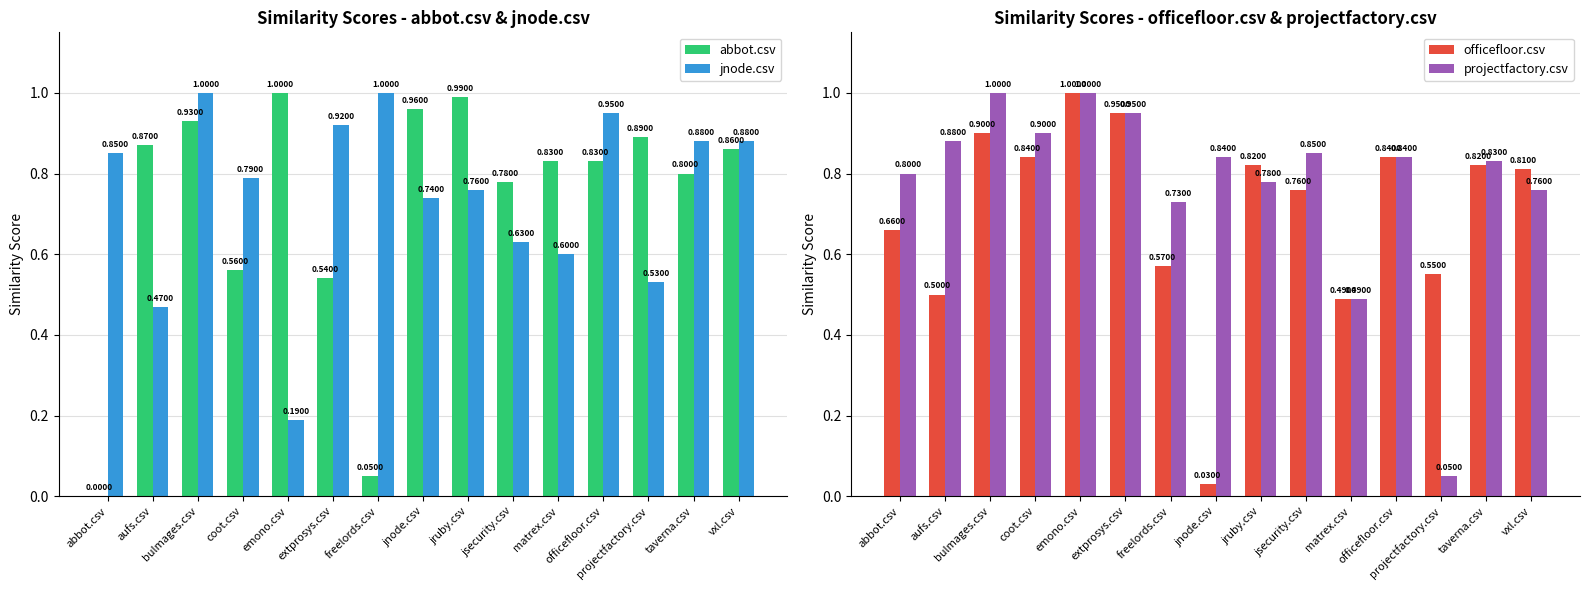

What is the average value of the officefloor.csv series?

0.7